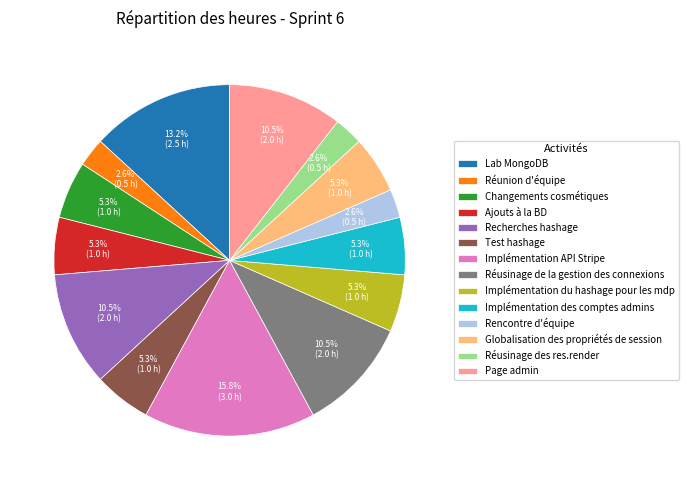

True or false: Implémentation du hashage pour les mdp accounts for 1% of the total.

False